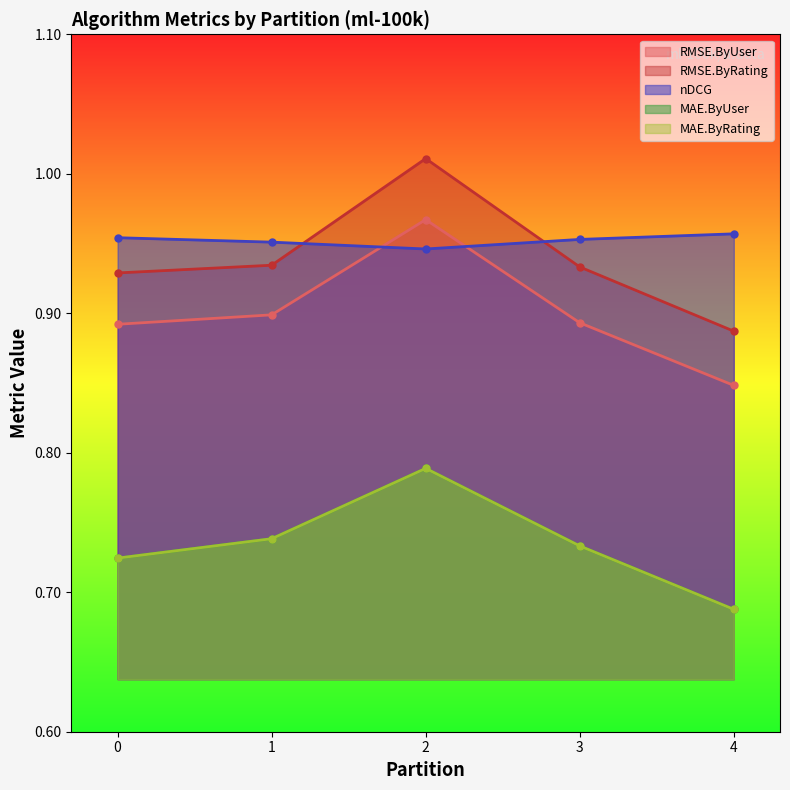

The value of RMSE.ByUser at 4 is 0.3. True or false?

False